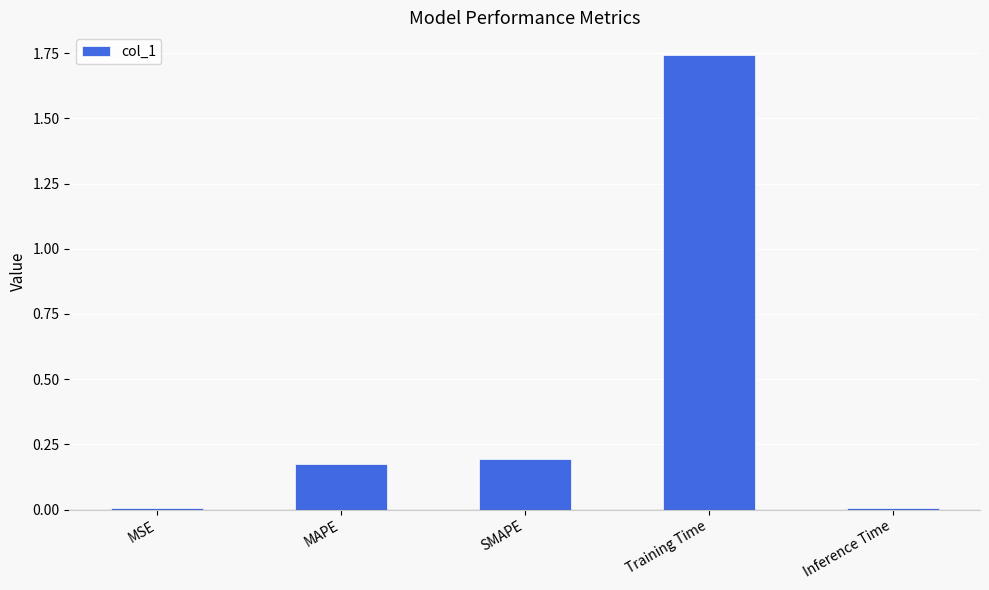

Between SMAPE and MSE, which is larger?

SMAPE